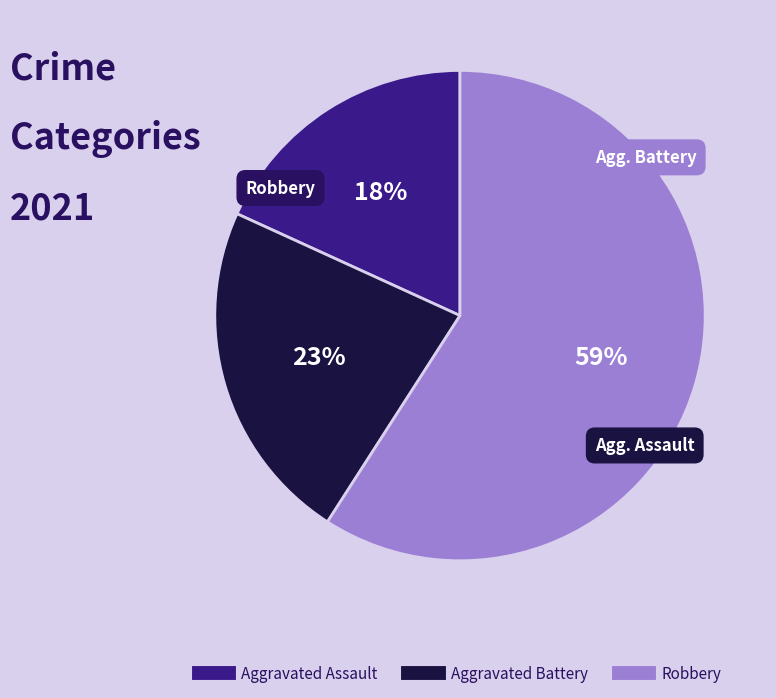

To the nearest percent, what is the combined percentage of Aggravated Assault and Aggravated Battery?

41%